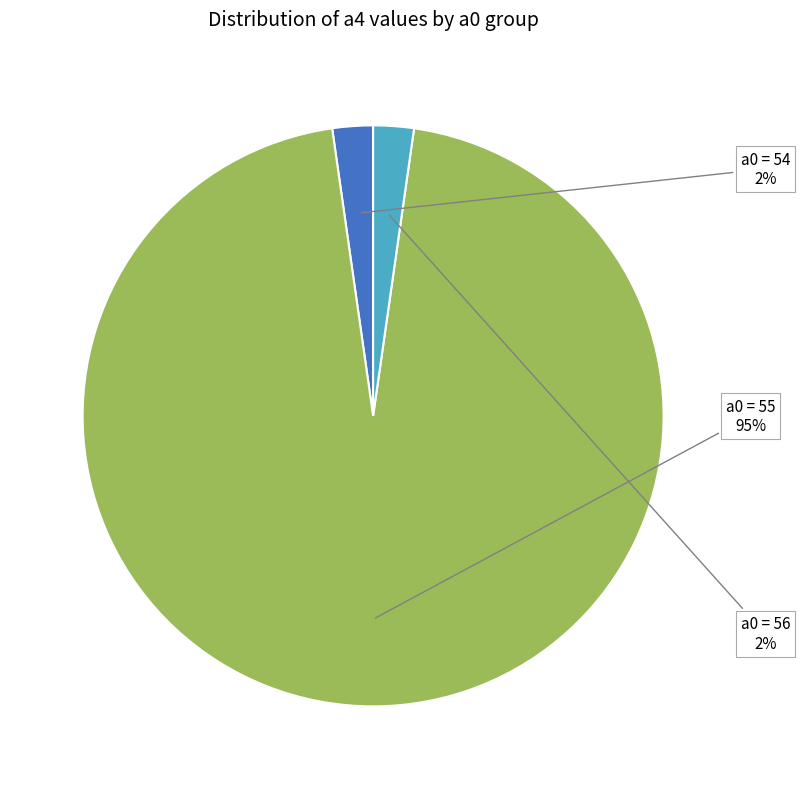

Count the number of slices in the pie.

3